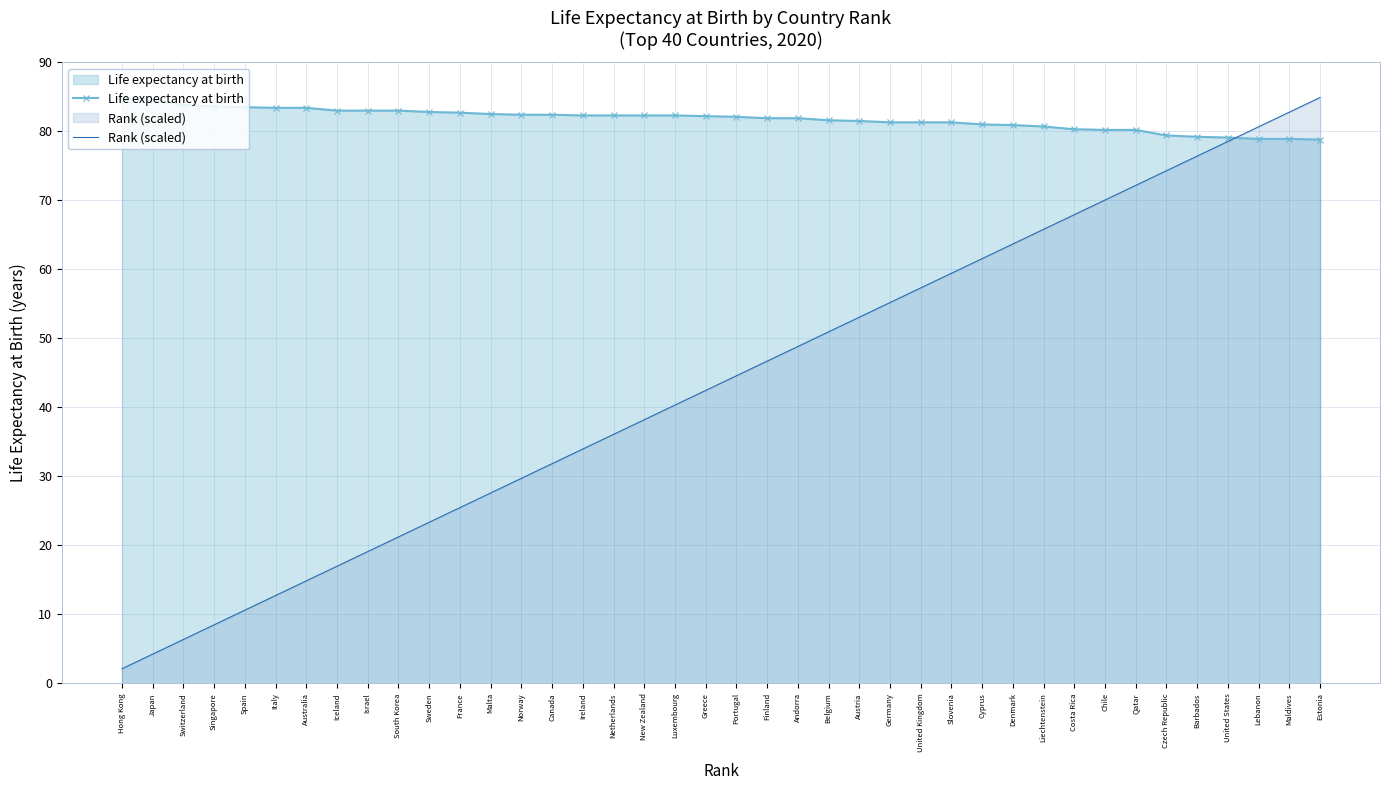

Which label corresponds to the smallest value in the chart?

Hong Kong